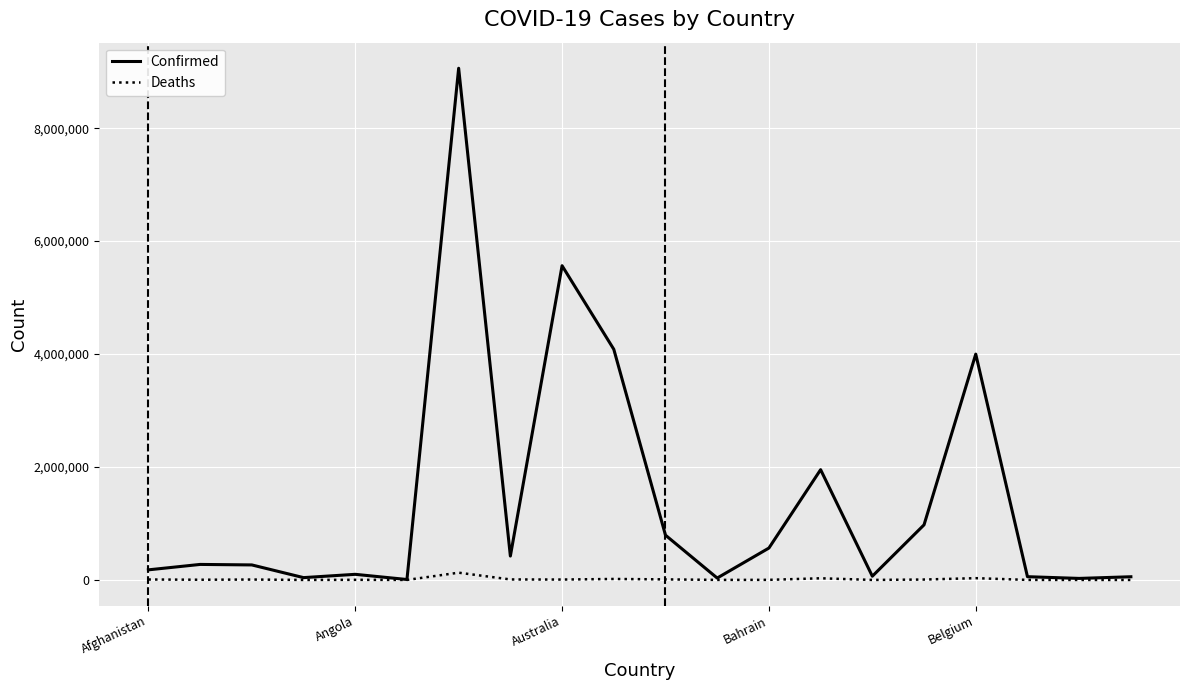

Rank the series by their maximum value, from highest to lowest.

Confirmed, Deaths